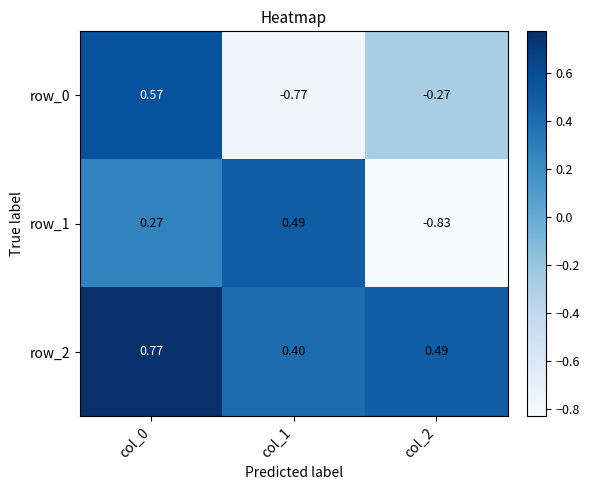

Is the value of row_2 at col_2 greater than the value of row_0 at col_1?

Yes